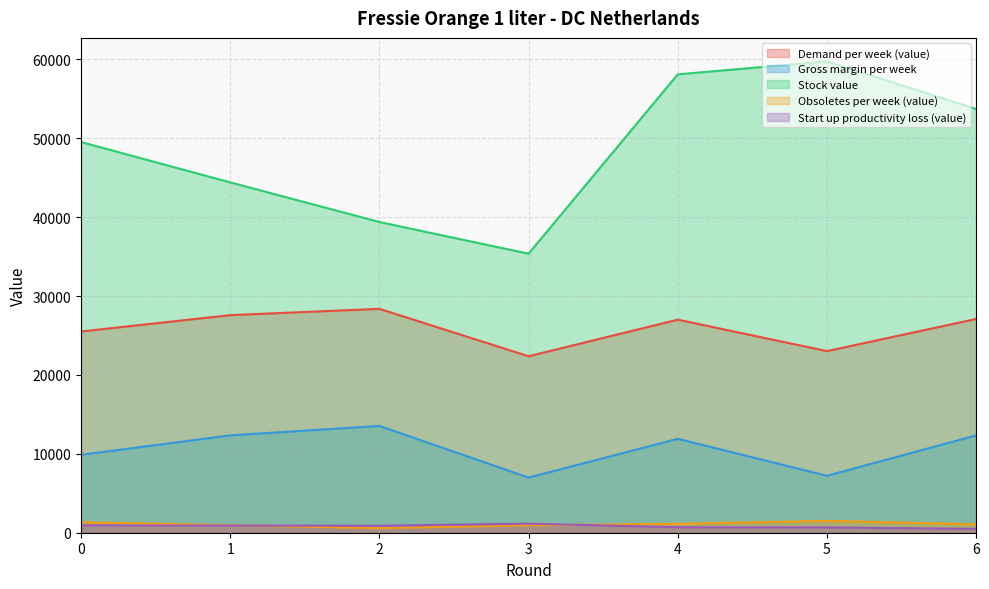

What is the sum of all Stock value values?

340236.5